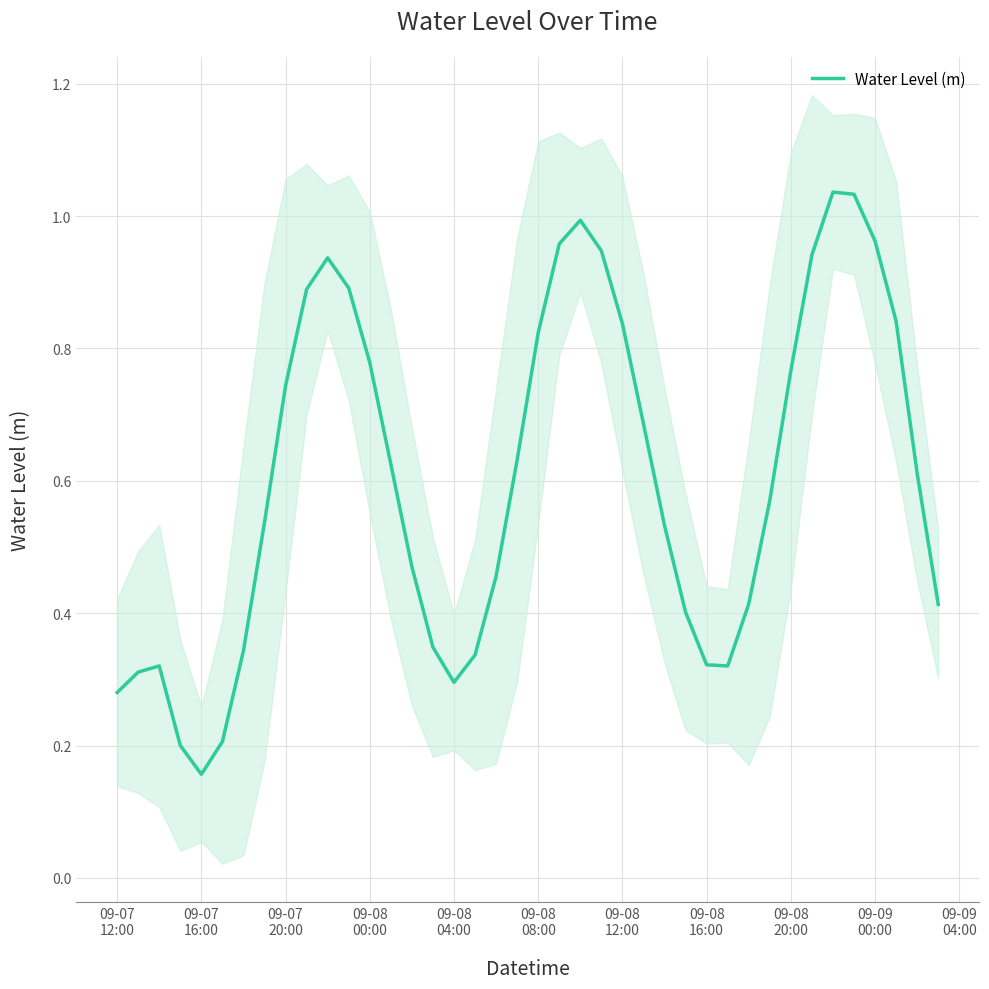

Reading left to right, what are all the values shown in this chart?

0.3	0.3	0.3	0.2	0.2	0.2	0.3	0.5	0.7	0.9	0.9	0.9	0.8	0.6	0.5	0.3	0.3	0.3	0.5	0.6	0.8	1.0	1.0	0.9	0.8	0.7	0.5	0.4	0.3	0.3	0.4	0.6	0.8	0.9	1.0	1.0	1.0	0.8	0.6	0.4